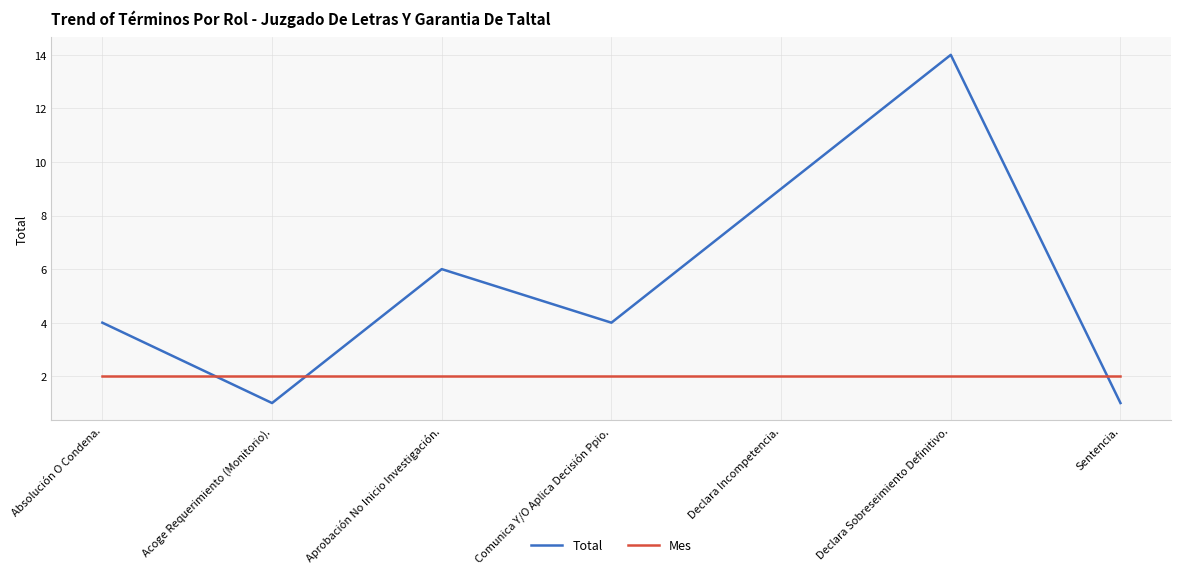

What is the approximate value of Mes at Aprobación No Inicio Investigación.?

2